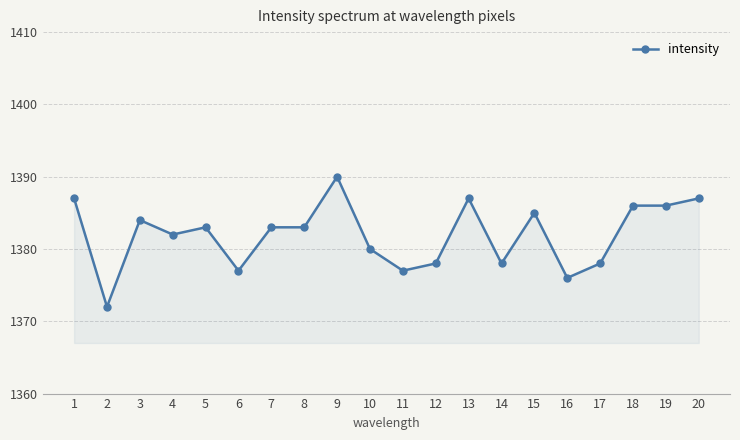

Which label corresponds to the largest value in the chart?

9